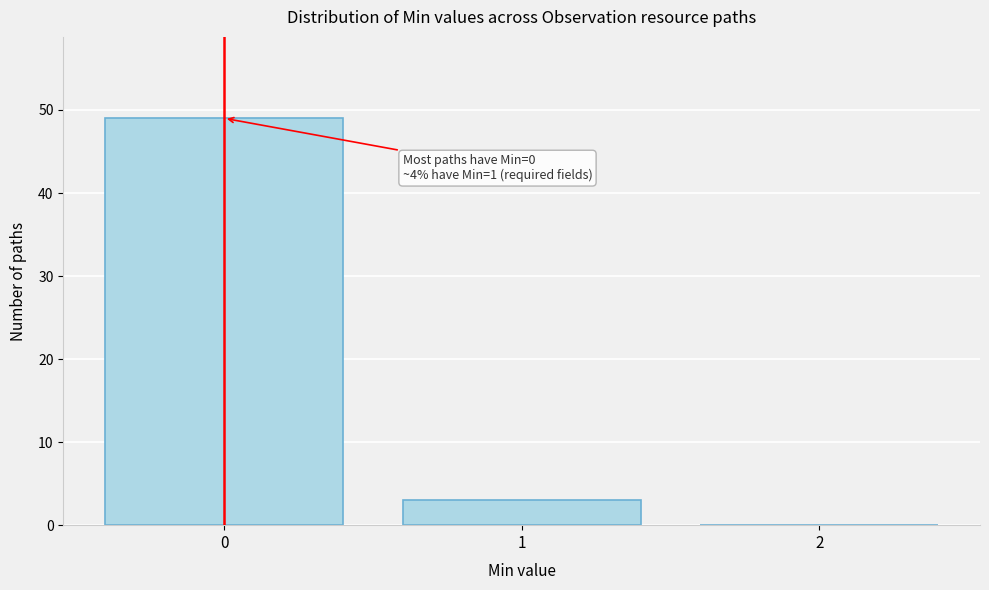

Over which range of the x-axis is the bar tallest?

-0.5 to 0.5